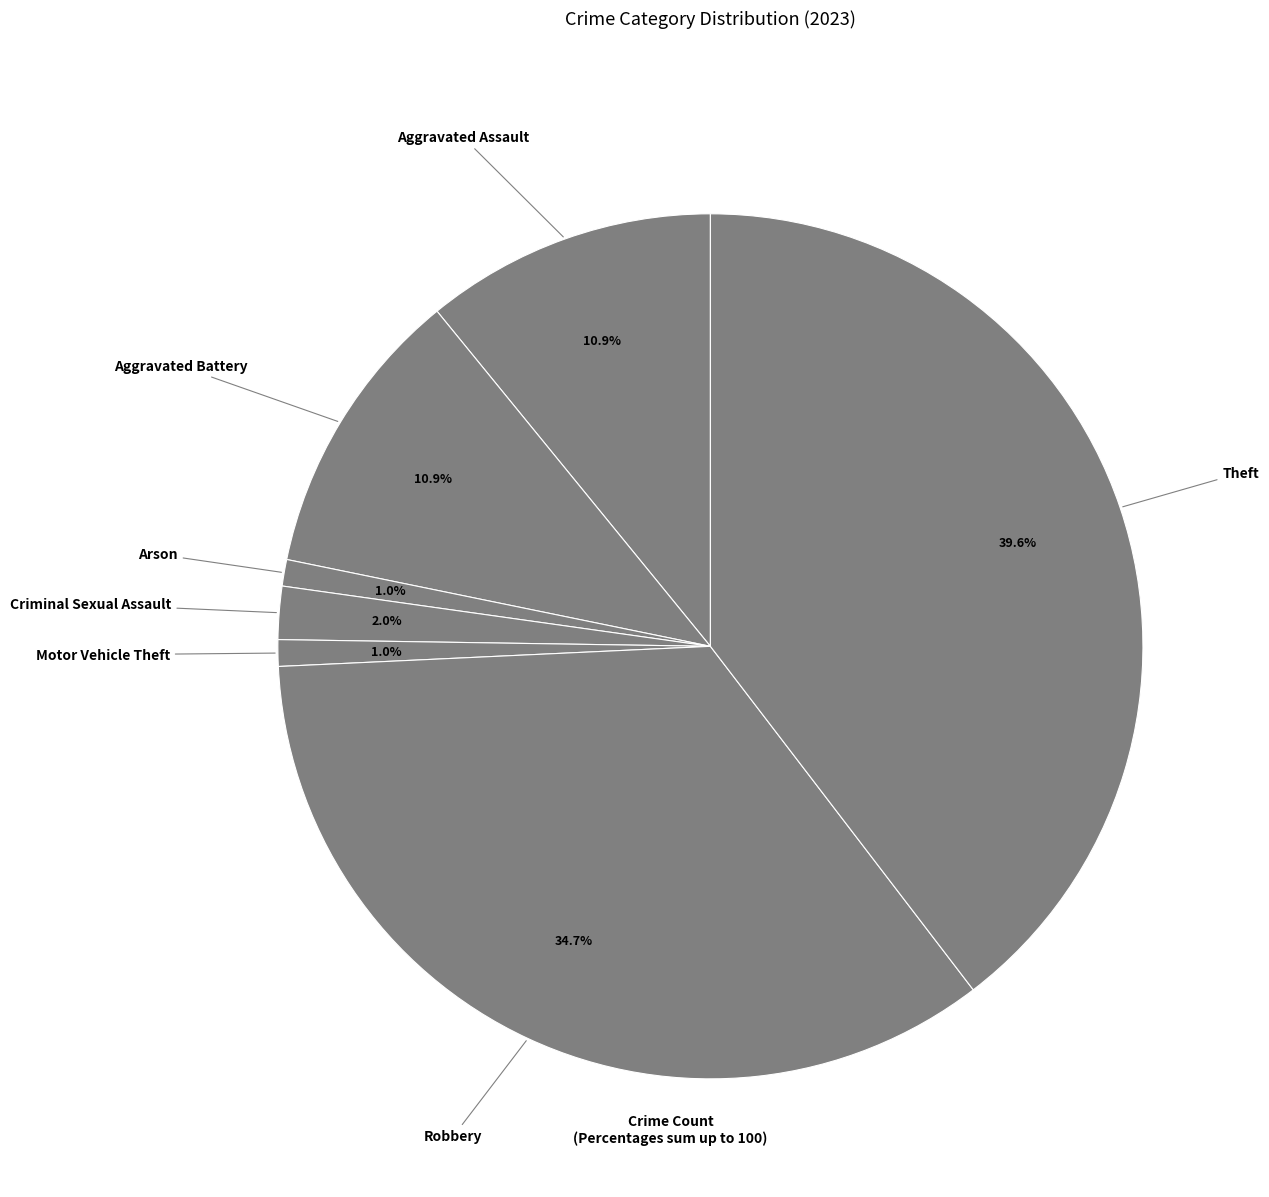

Which category has the biggest portion of the pie?

Theft